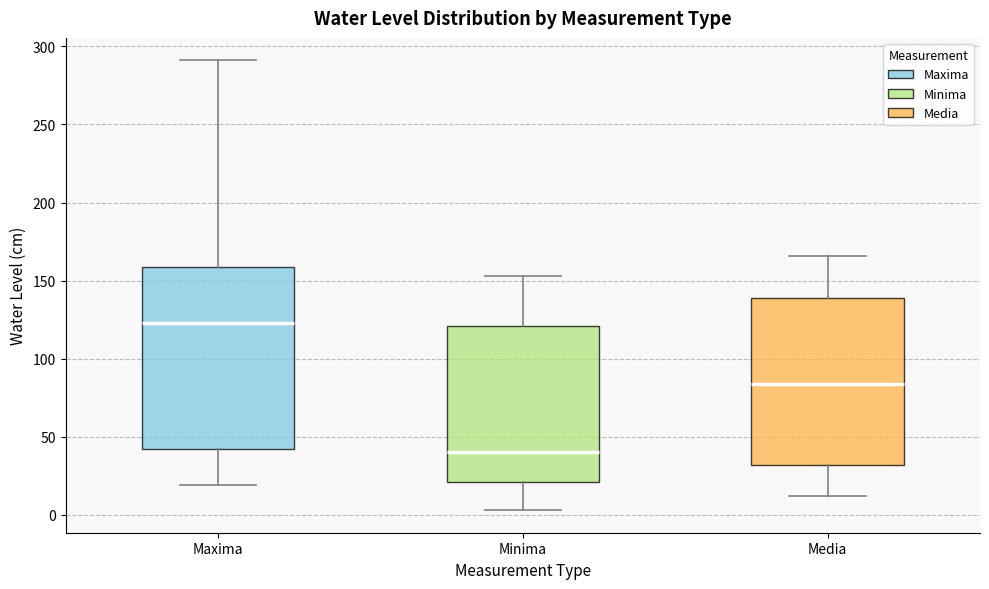

Which box is the tallest, from its lower edge to its upper edge?

Maxima